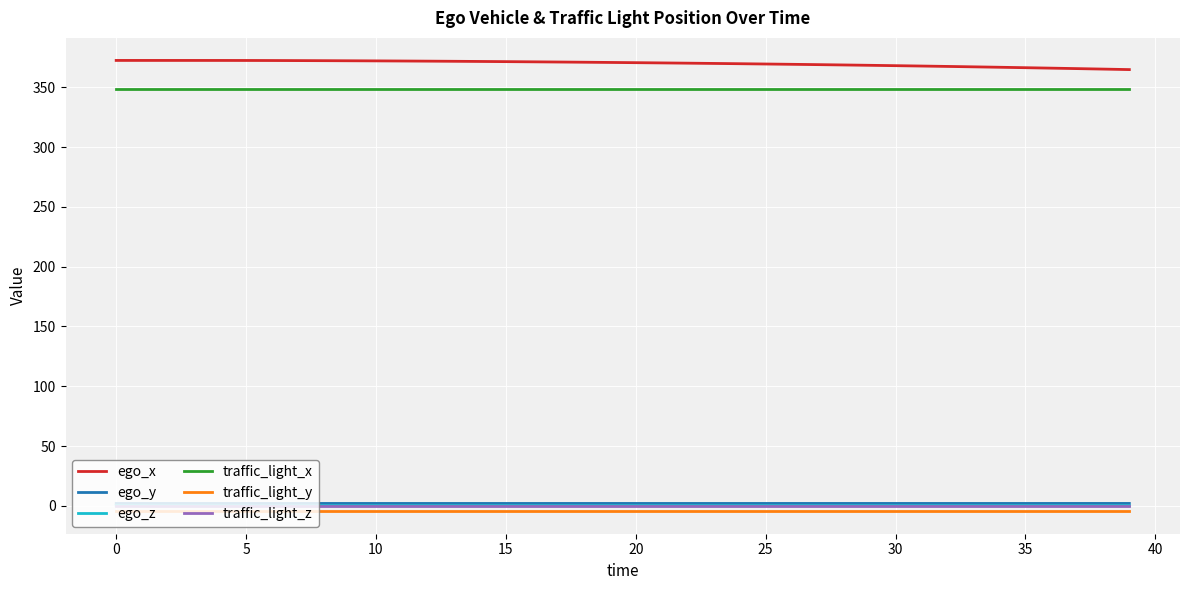

How many lines are shown in the chart?

6